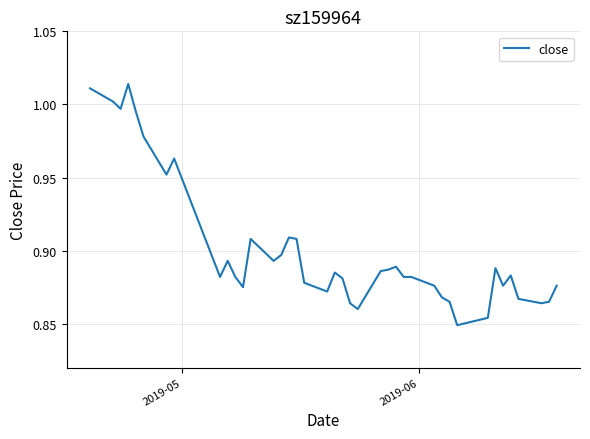

How many lines are shown in the chart?

1